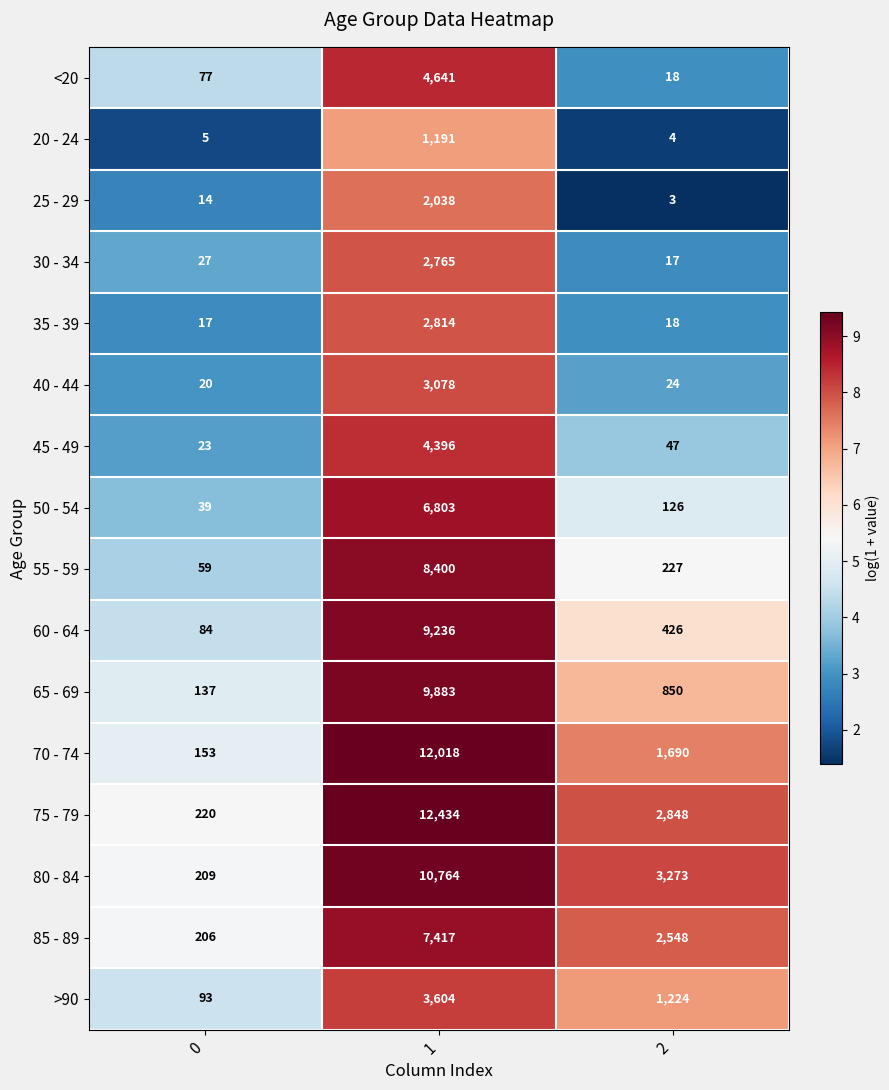

Which series has the largest total across all categories?

75 - 79